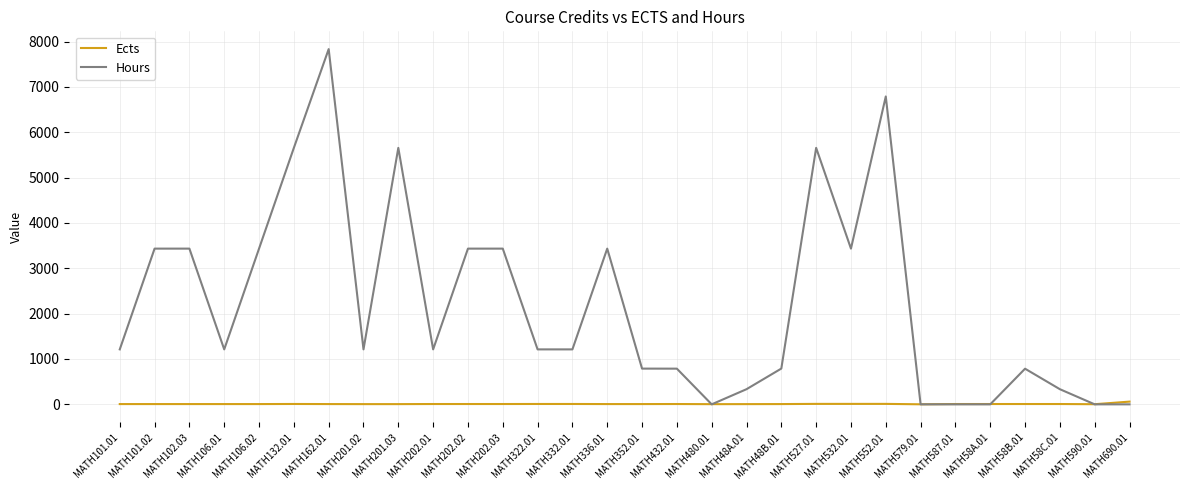

Which series has the largest total across all categories?

Hours